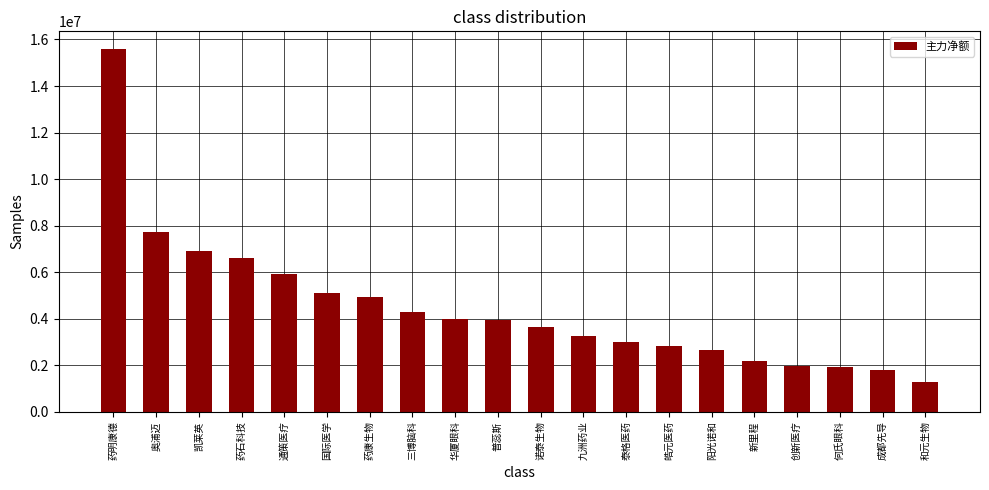

What is the label of the 19th bar from the right?

奥浦迈